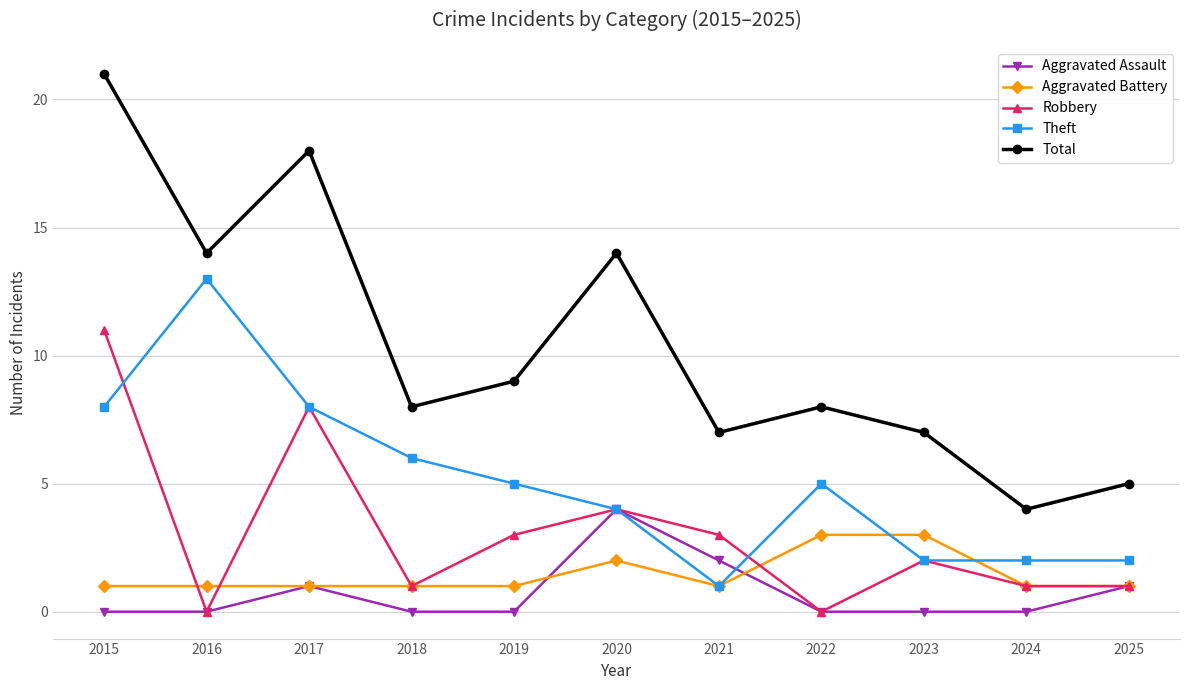

The value of Aggravated Battery at 2016 is 1. True or false?

True